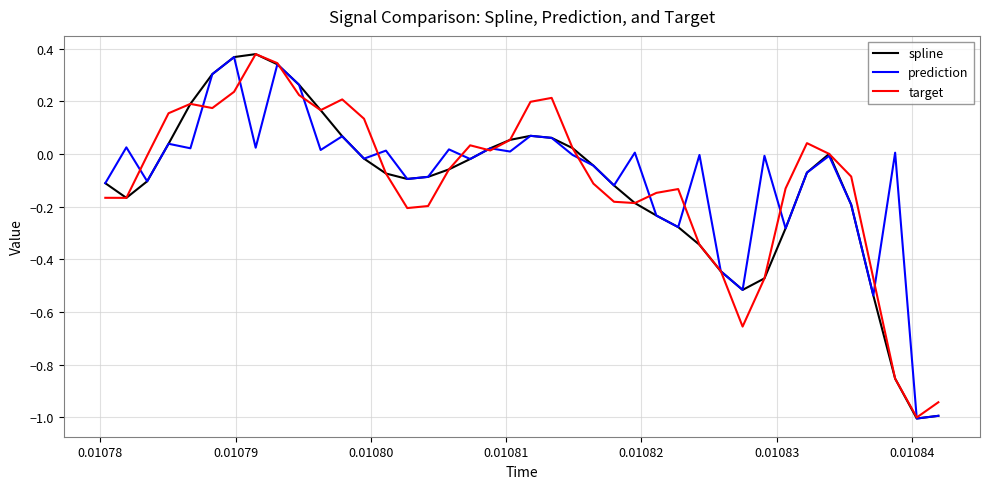

What is the minimum value shown in the chart?

-1.0